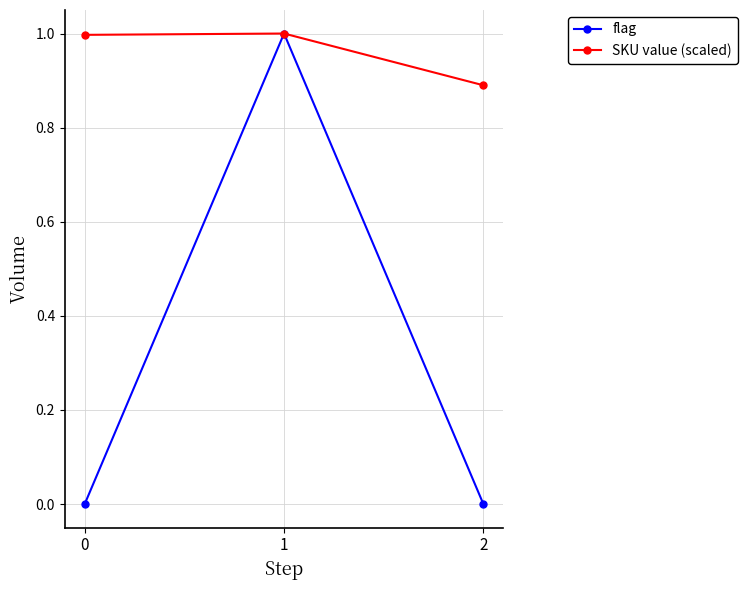

What is the maximum value shown in the chart?

1.0